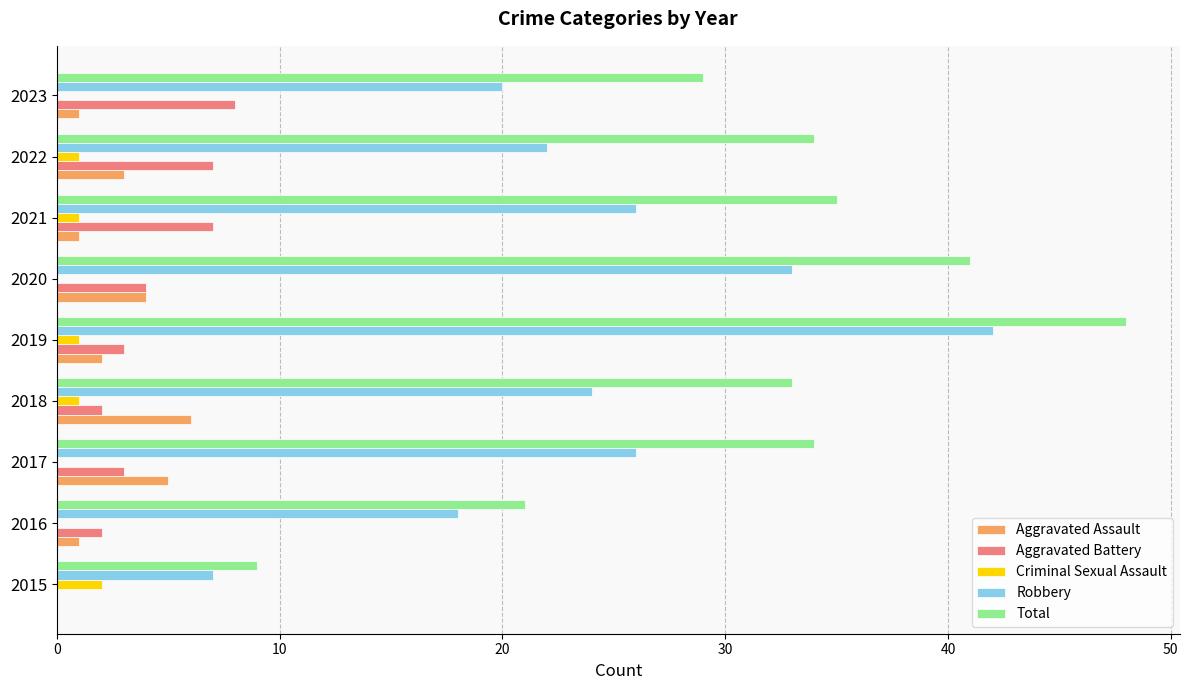

How many categories are shown in the chart?

9